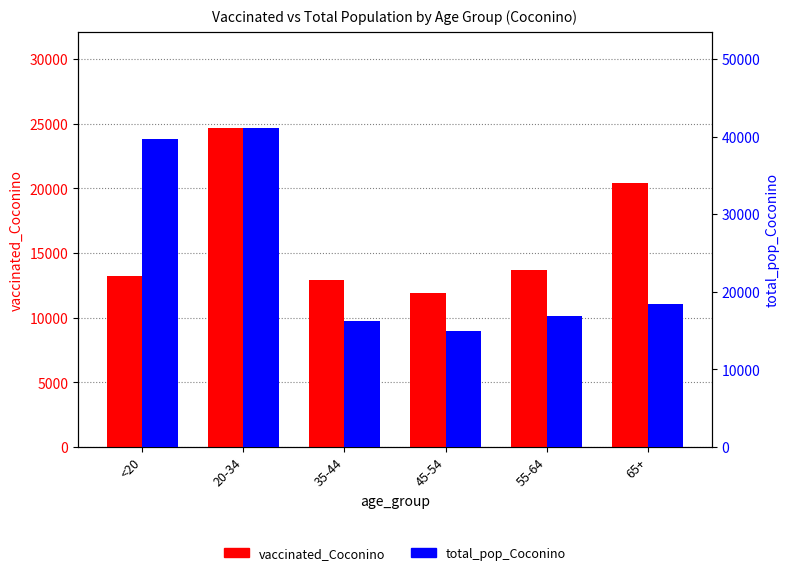

The value of vaccinated_Coconino at <20 is 18363. True or false?

False